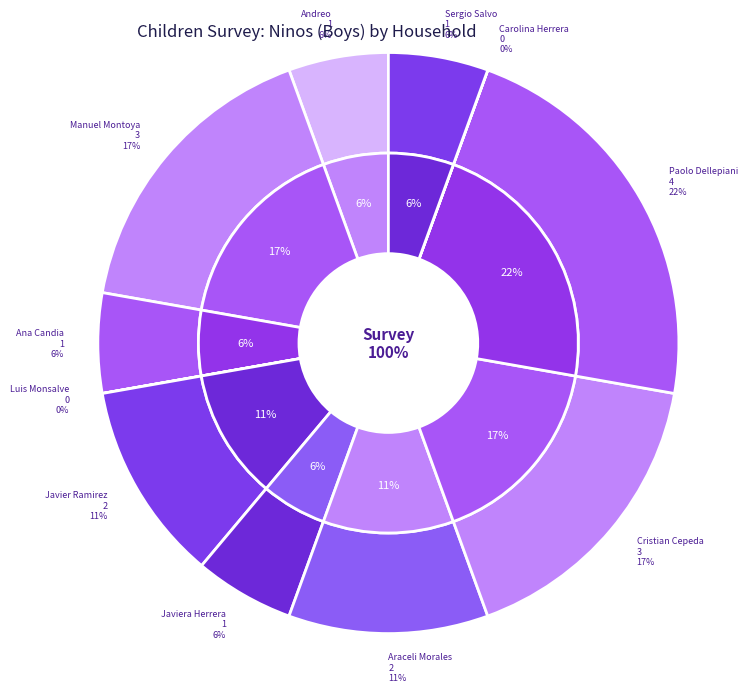

Does Manuel Montoya account for over 50% of the chart?

No